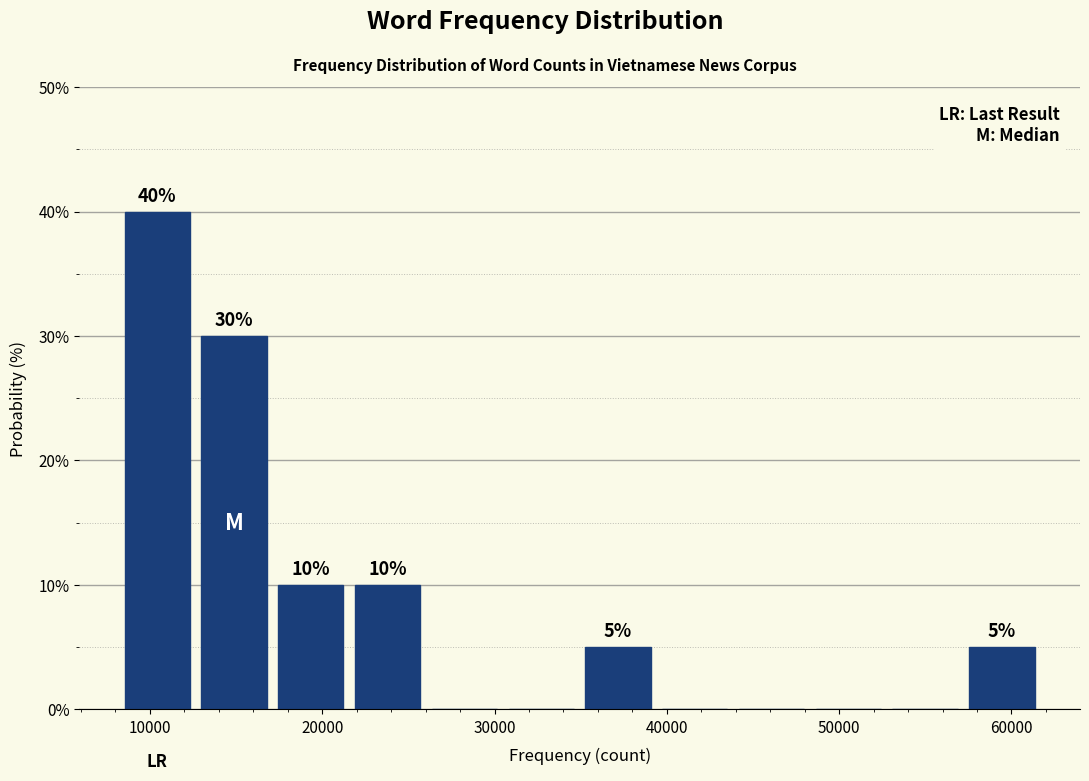

Which range on the x-axis has the tallest bar?

8000 to 13000